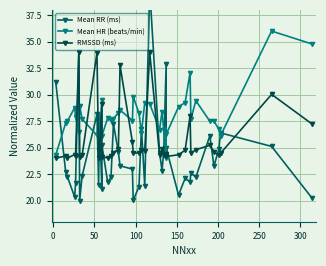

How many interior local peaks does the RMSSD (ms) series have?

13